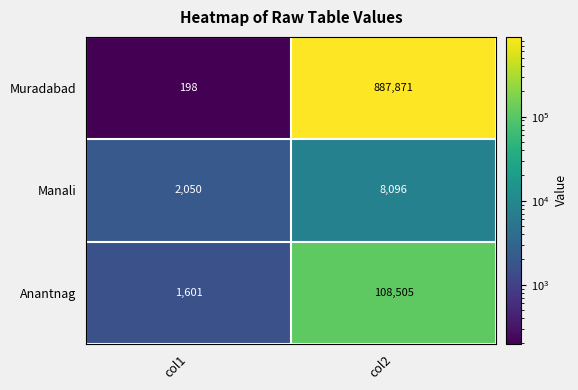

At which label does Manali reach its minimum?

col1